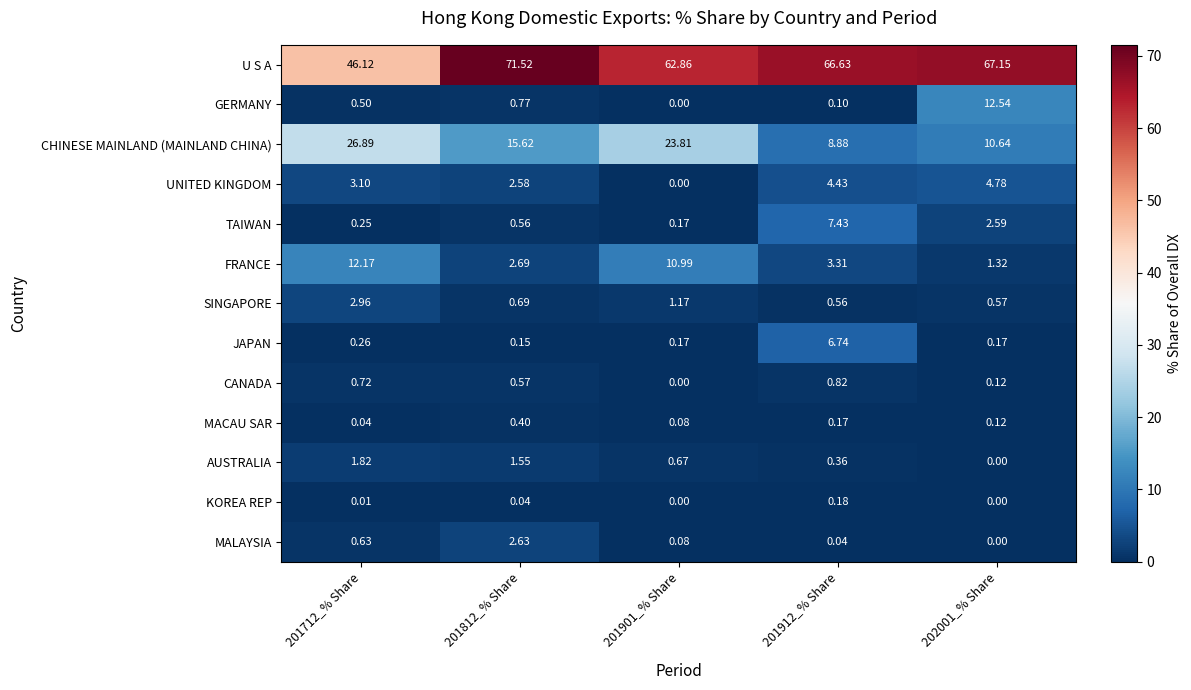

Rank the series by their maximum value, from lowest to highest.

KOREA REP, MACAU SAR, CANADA, AUSTRALIA, MALAYSIA, SINGAPORE, UNITED KINGDOM, JAPAN, TAIWAN, FRANCE, GERMANY, CHINESE MAINLAND (MAINLAND CHINA), U S A